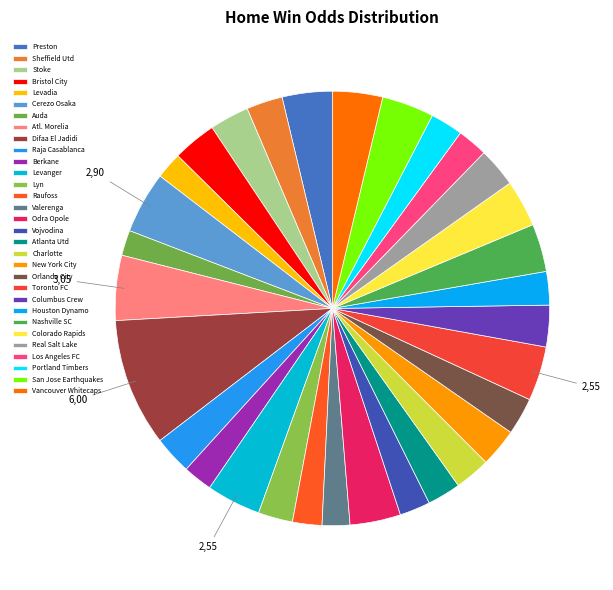

The Toronto FC slice represents 1% of the pie. True or false?

False